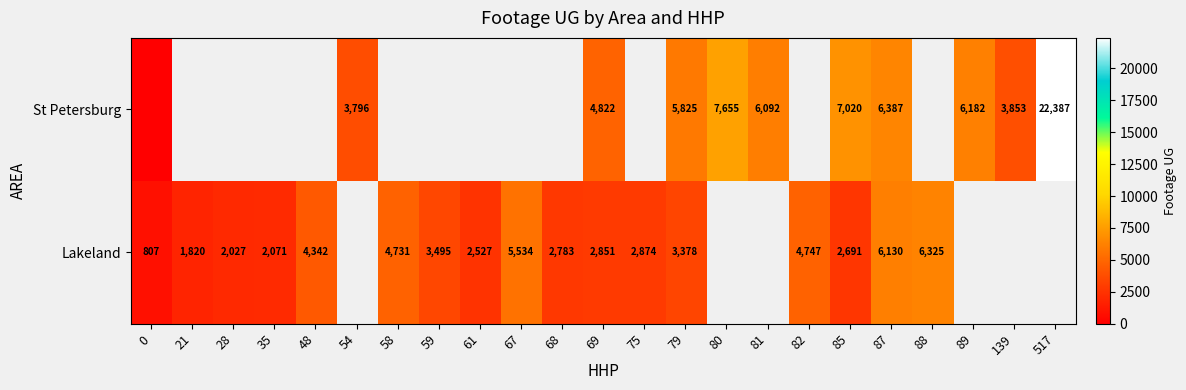

What is the difference between the Lakeland values at 68 and 75?

91